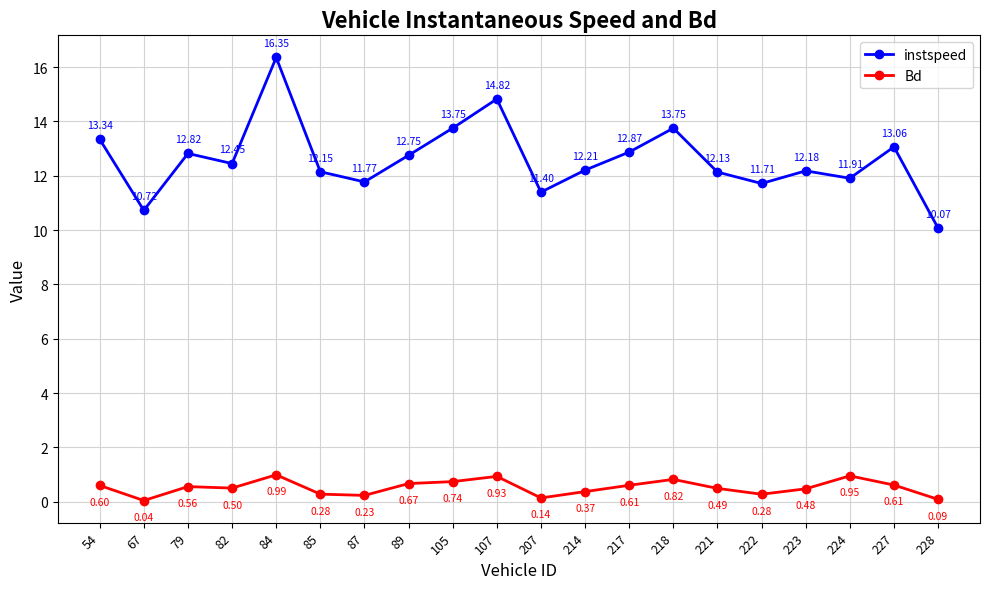

At which category is the sum across all series the highest?

84